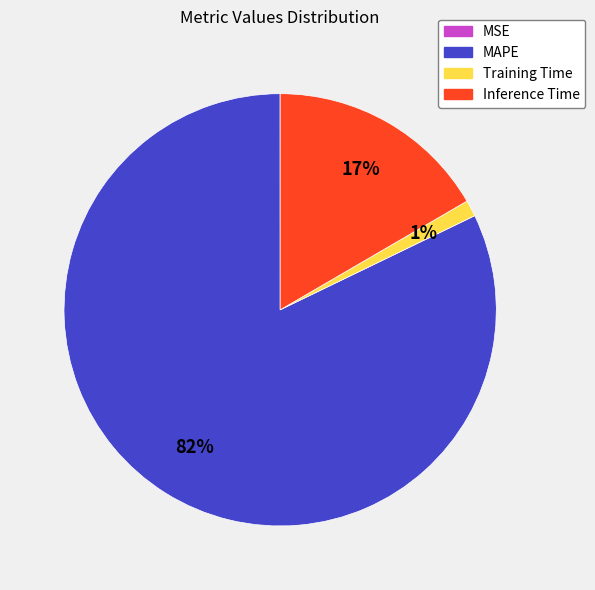

The MAPE slice represents 67% of the pie. True or false?

False